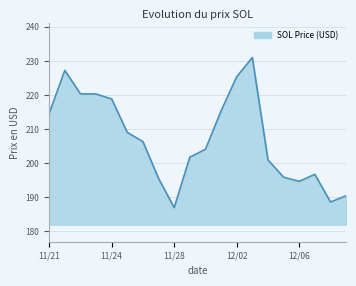

What is the sum of all values?

4144.0